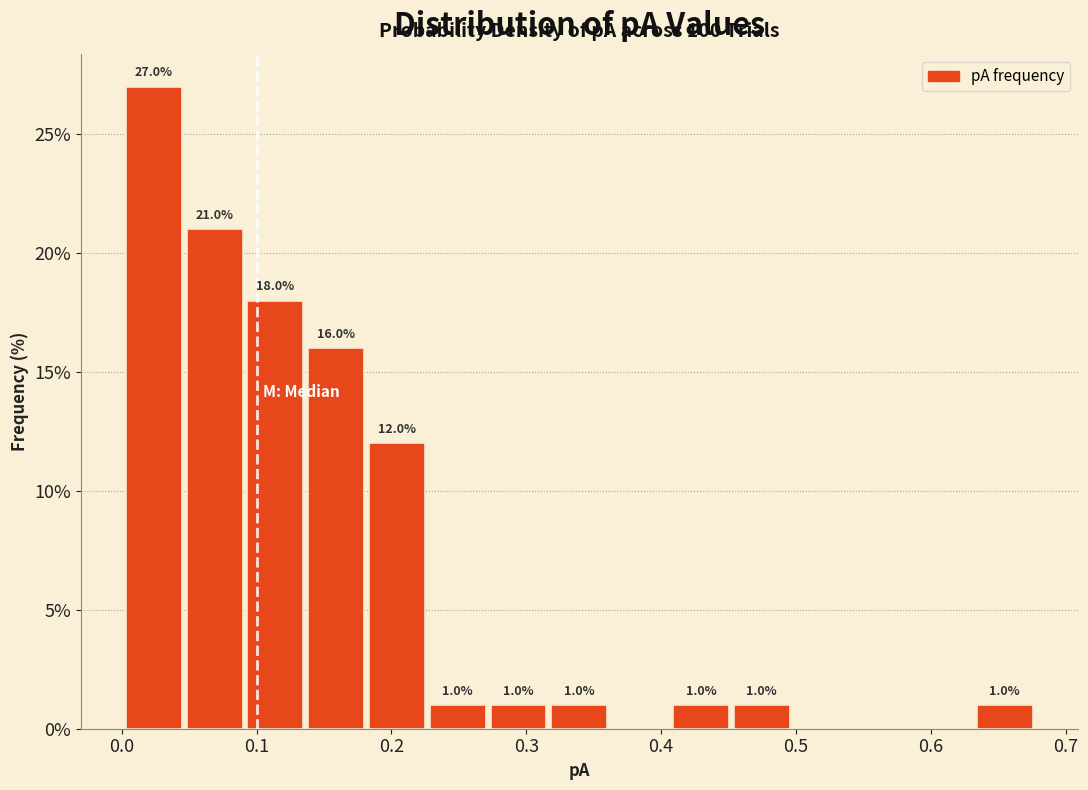

Over which range of the x-axis is the bar tallest?

0.00 to 0.05